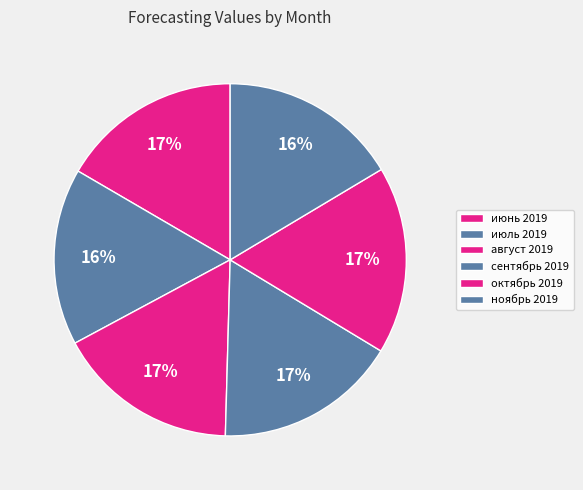

Is the sum of сентябрь 2019 and октябрь 2019 greater than half?

No